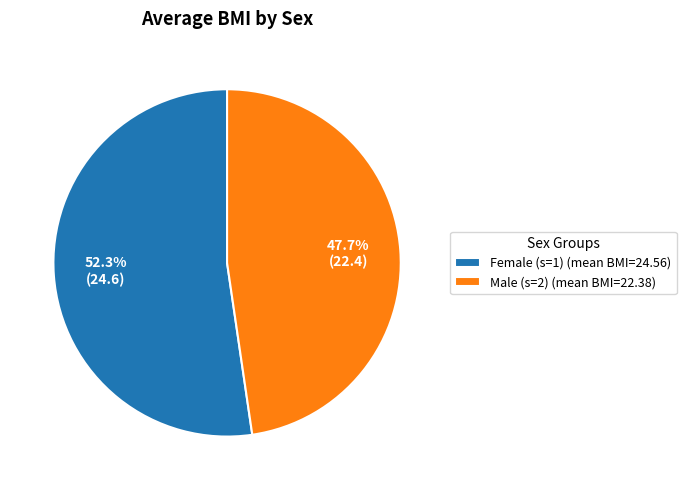

What is the majority slice?

Female (s=1) (mean BMI=24.56)